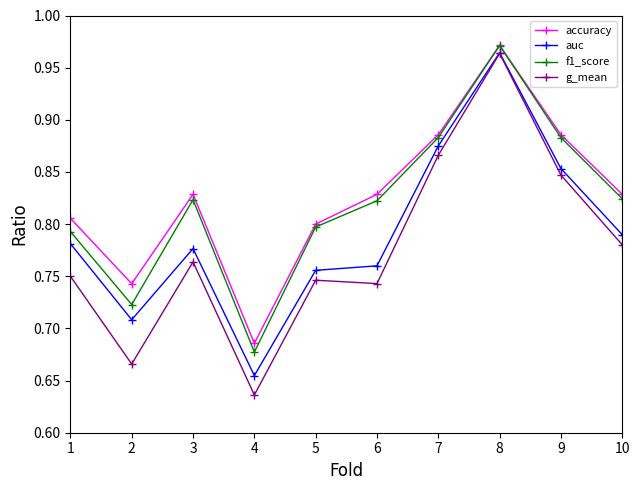

Where is the first local maximum for auc?

3